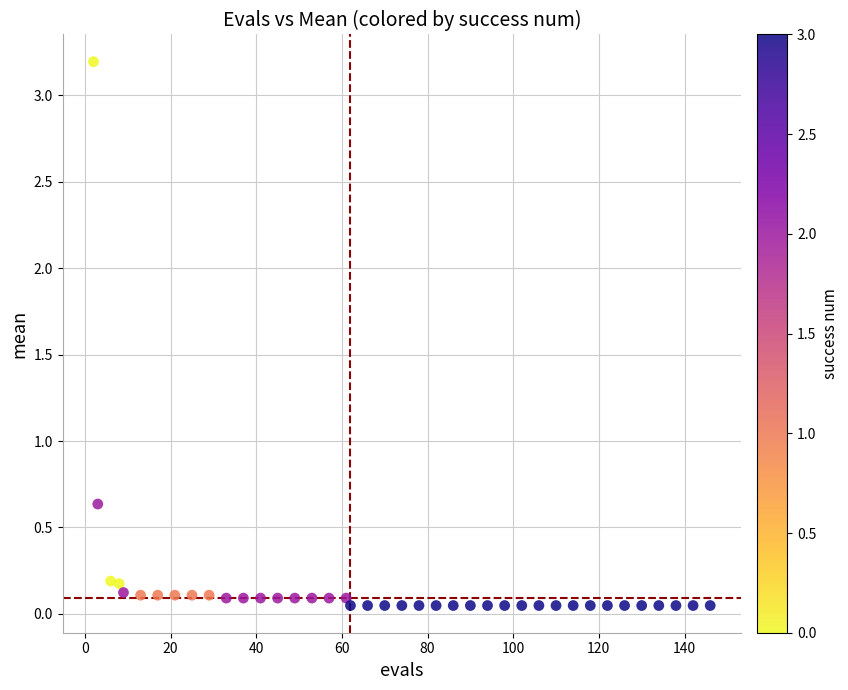

What is the range of X values (max minus min)?

144.0